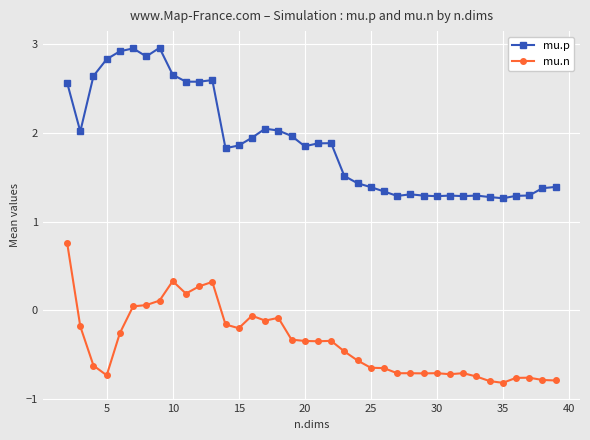

At how many categories does at least one series exceed 1?

38